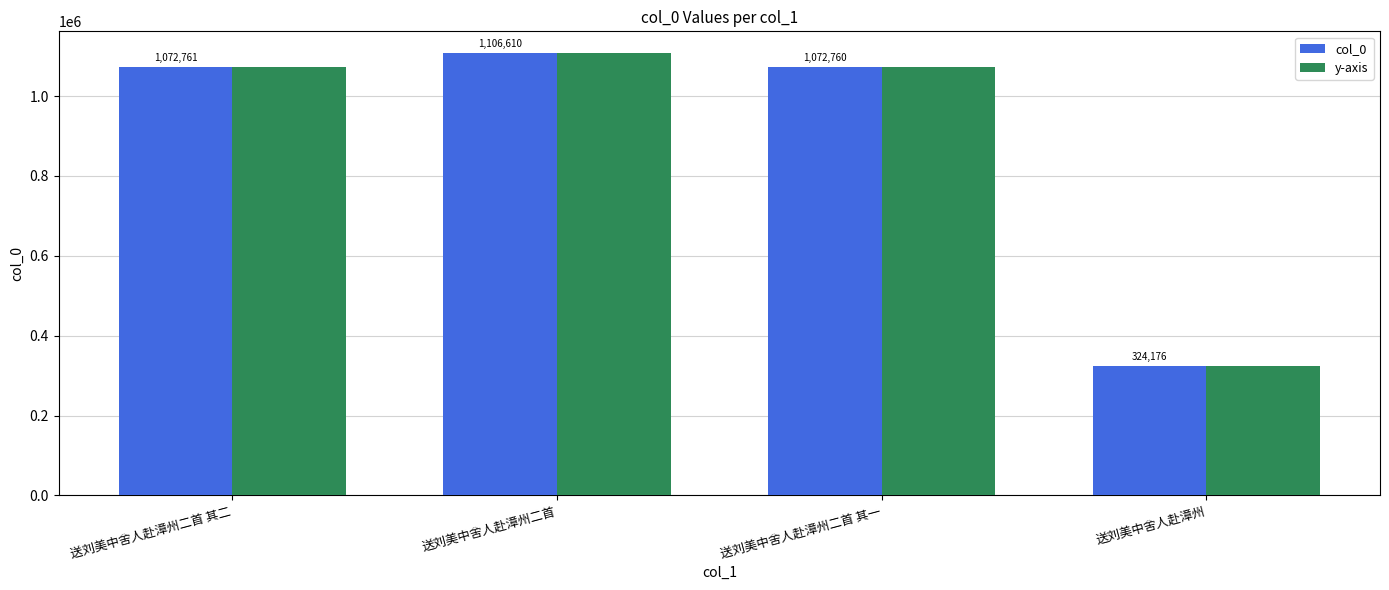

True or false: col_0 has a value of 116718 at 送刘美中舍人赴漳州.

False